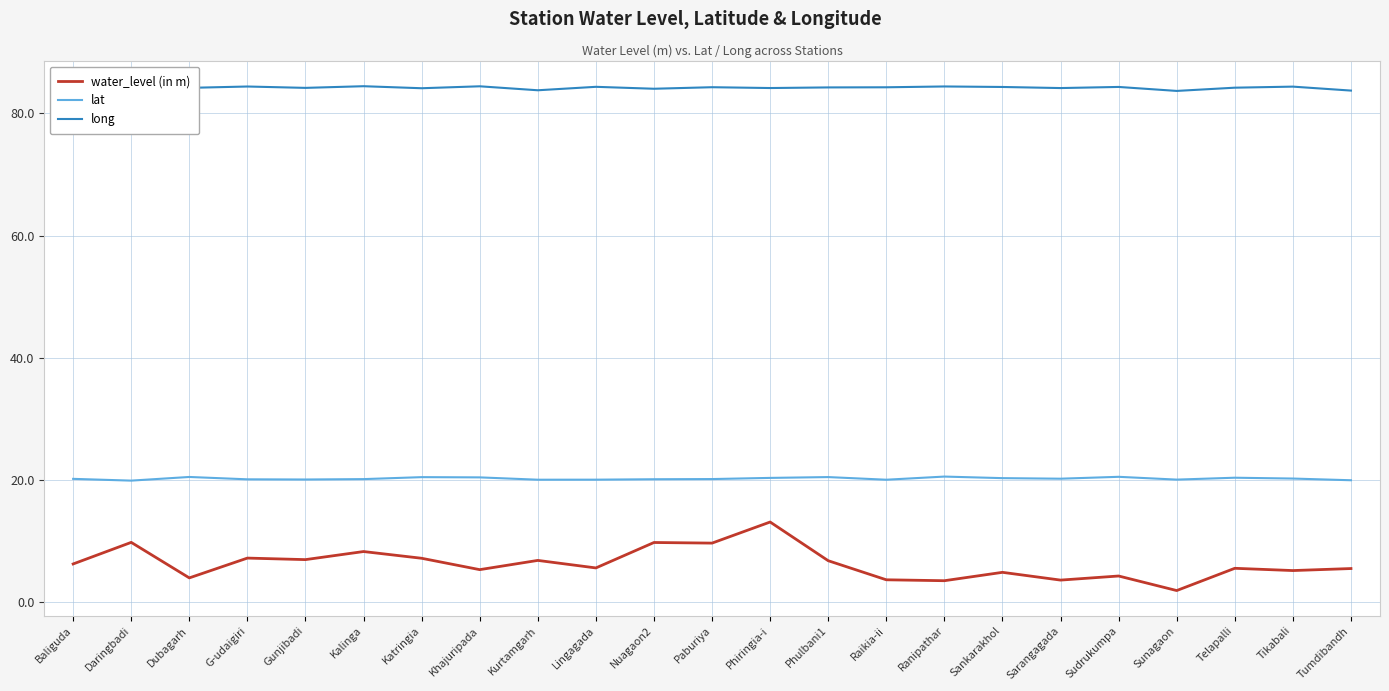

Which series has the largest range (max minus min)?

water_level (in m)